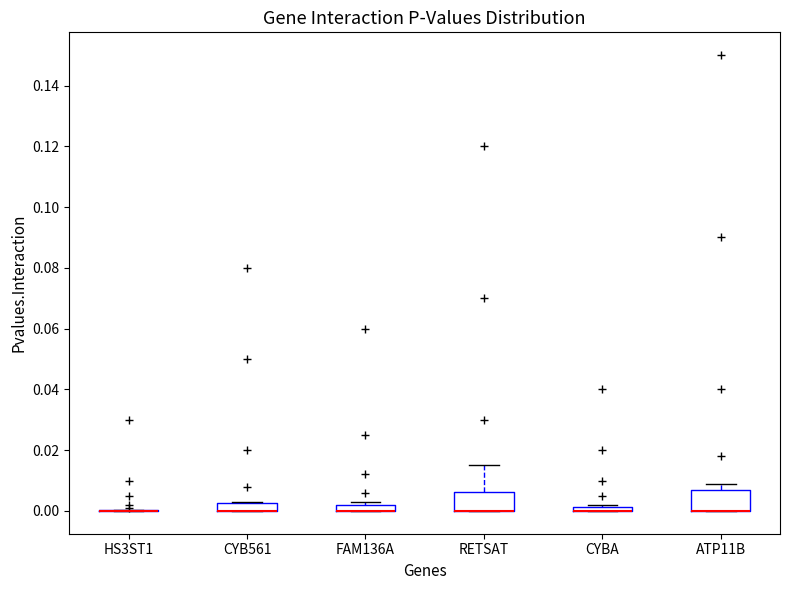

Where is the lower edge of the box for RETSAT on the y-axis? The values are not printed on the chart, so give them approximately, as read against the axis.

0.000